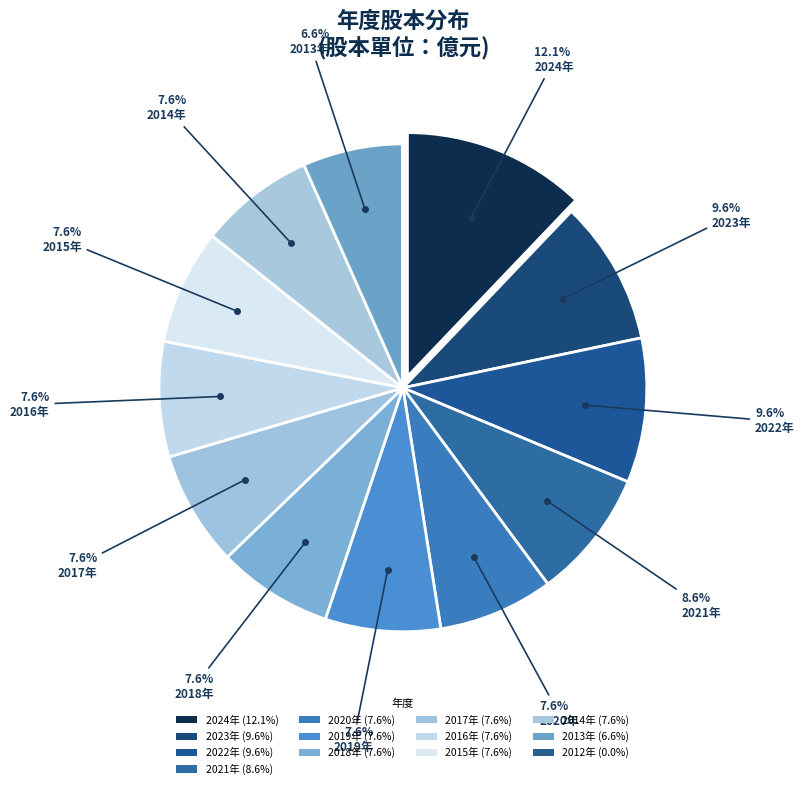

To the nearest percent, what is the average slice percentage?

8%